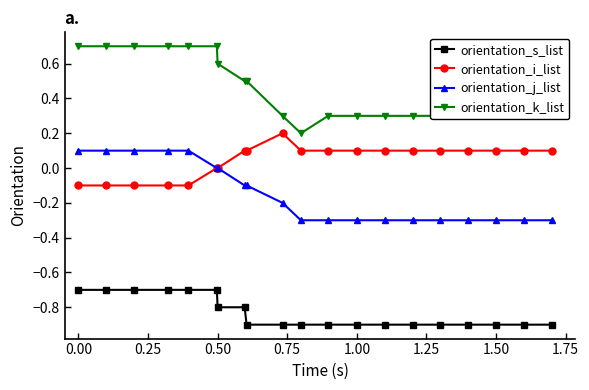

How many lines are shown in the chart?

4